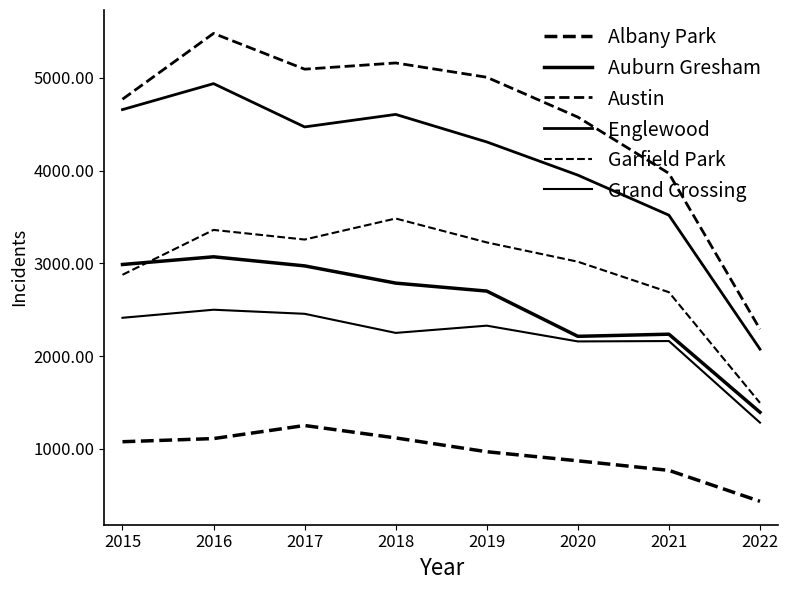

Is this an area chart (filled region under the line)?

No